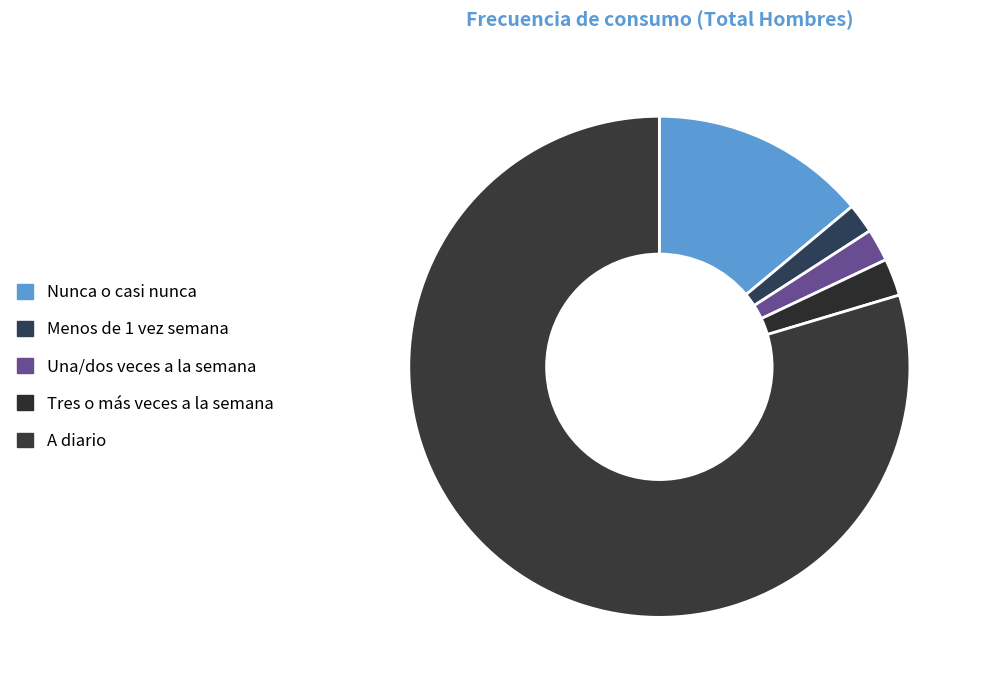

How many slices are in this pie chart?

5